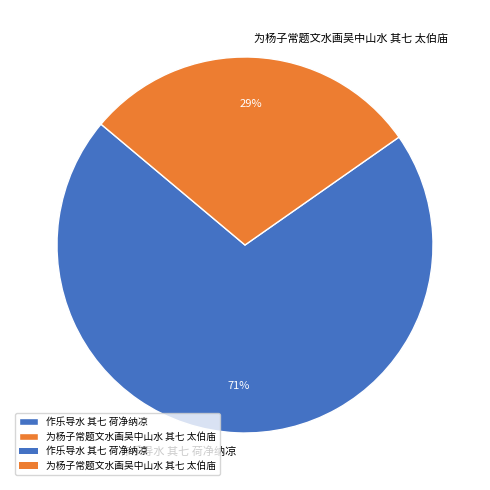

Rank the categories by value from highest to lowest.

作乐导水 其七 荷净纳凉, 为杨子常题文水画吴中山水 其七 太伯庙